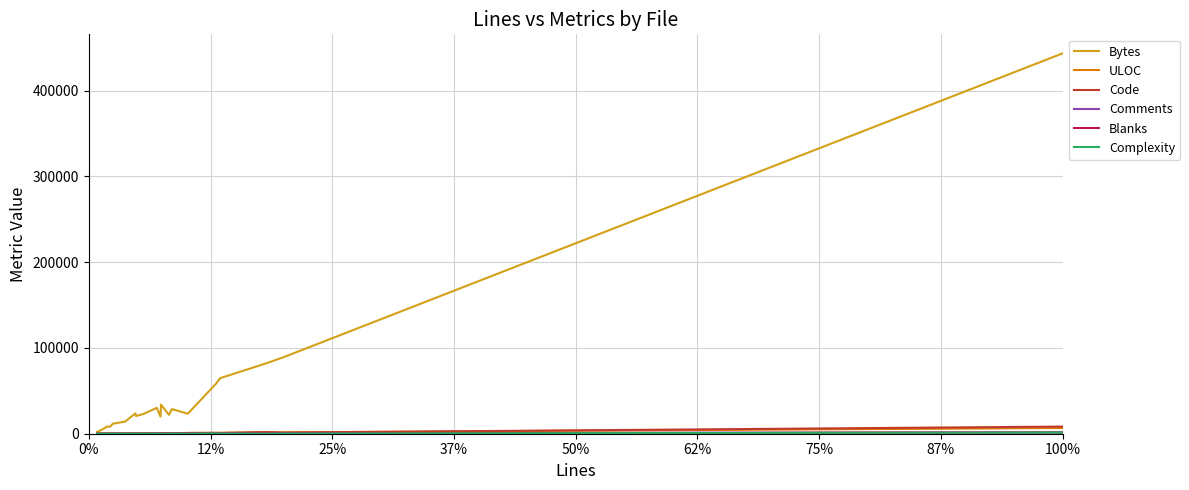

What is the maximum value shown in the chart?

443566